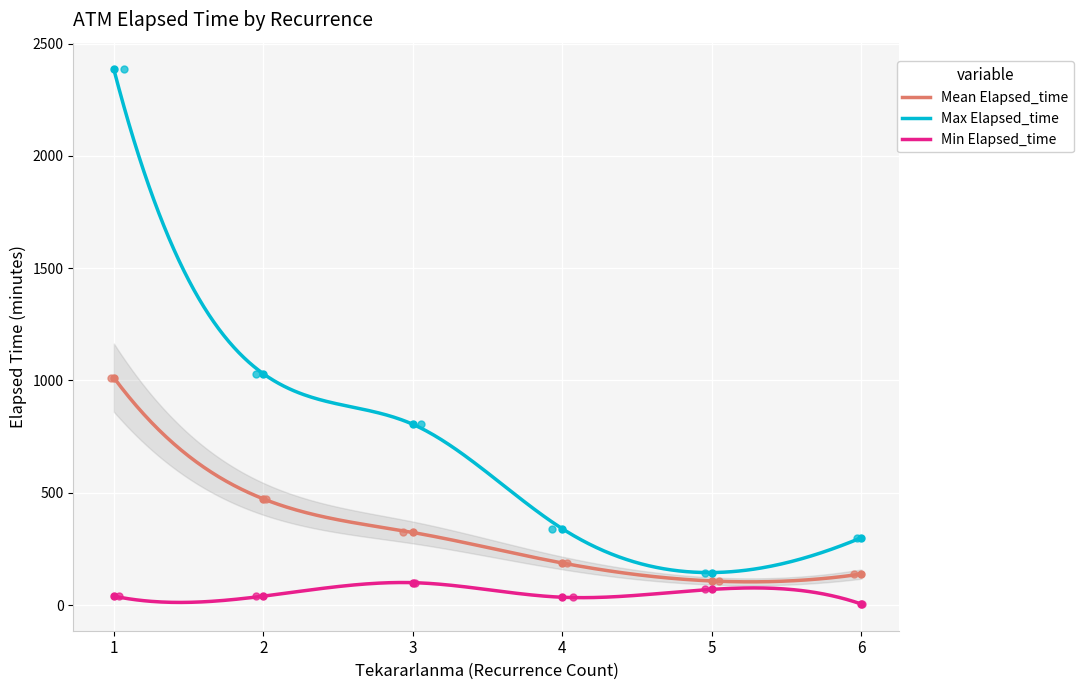

What are all the series names shown in the legend?

Mean Elapsed_time, Max Elapsed_time, Min Elapsed_time